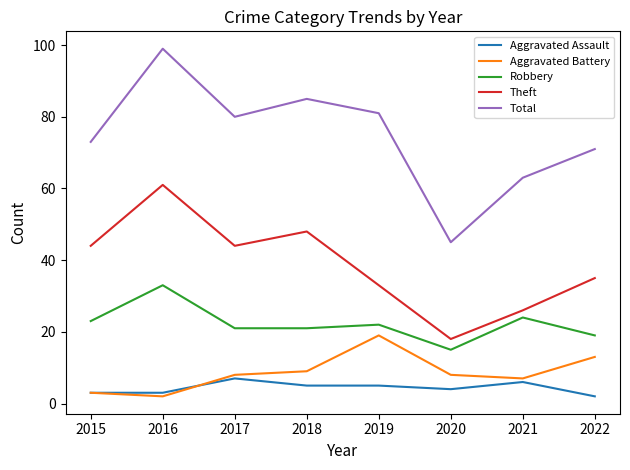

Which series has the largest total across all categories?

Total